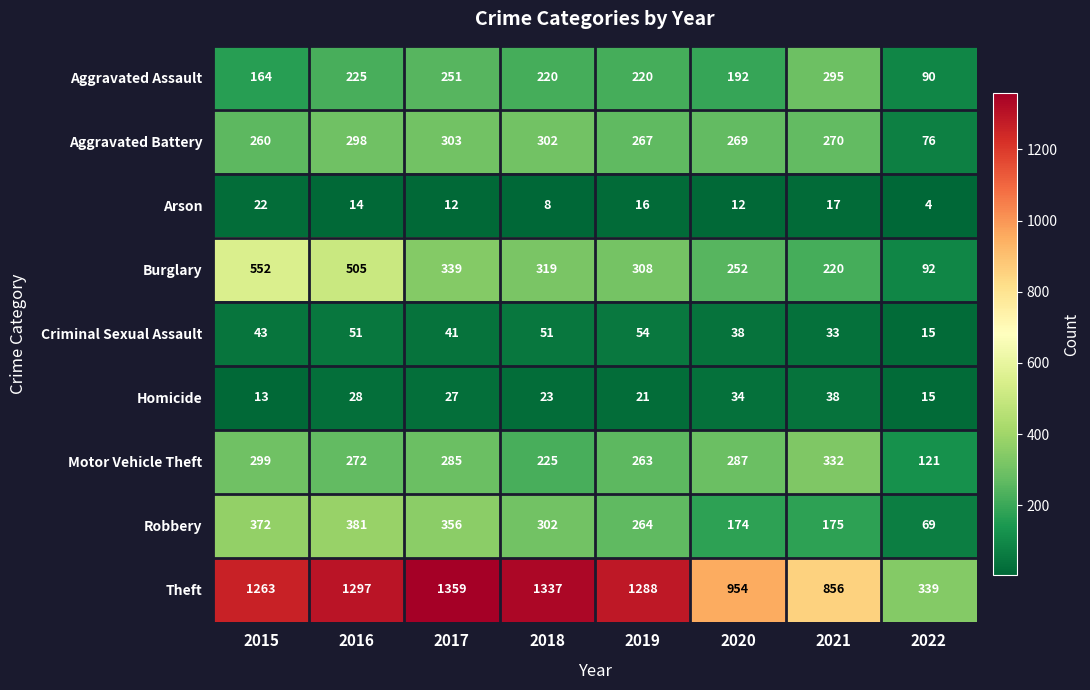

Count the number of data series in this chart.

9